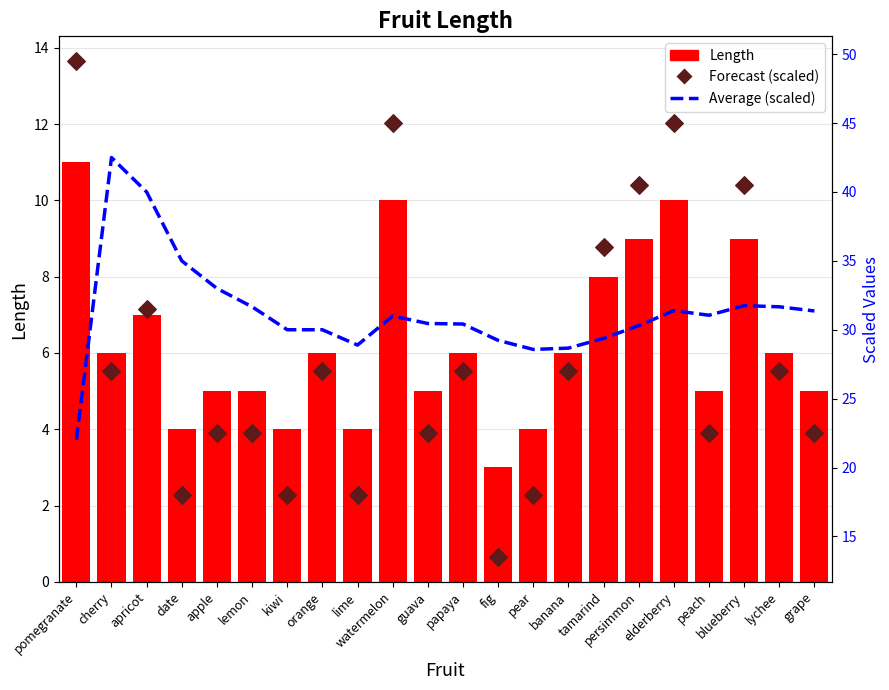

Which series reaches the maximum Y coordinate?

Forecast (scaled)